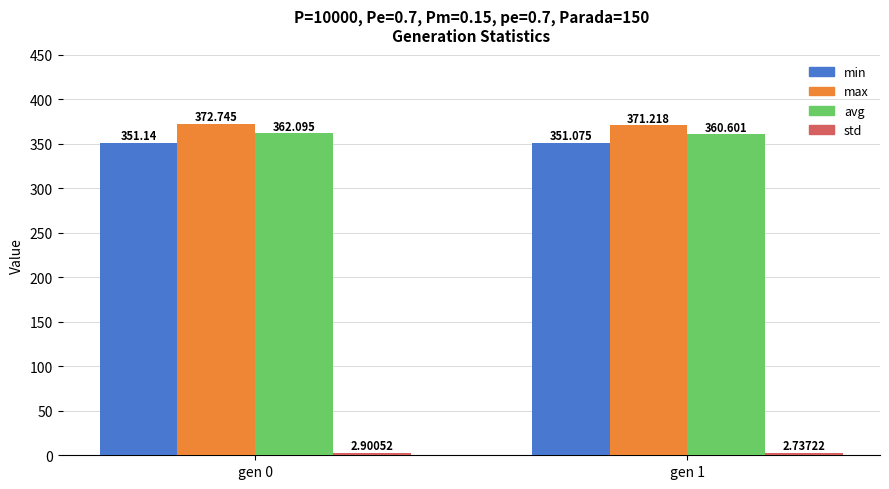

Which series changed the most between gen 0 and gen 1?

max